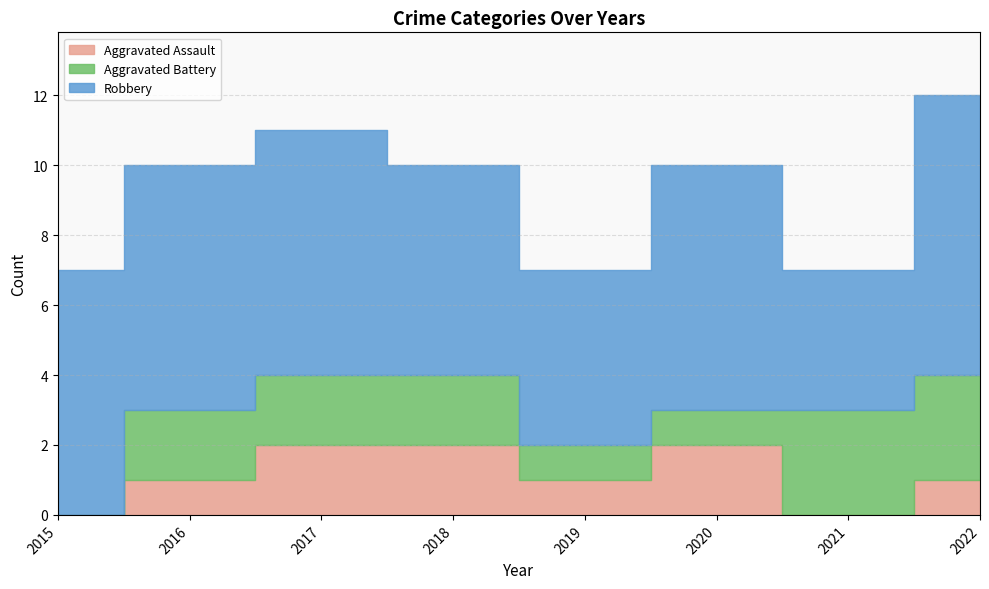

True or false: Aggravated Battery and Robbery cross at least once.

False